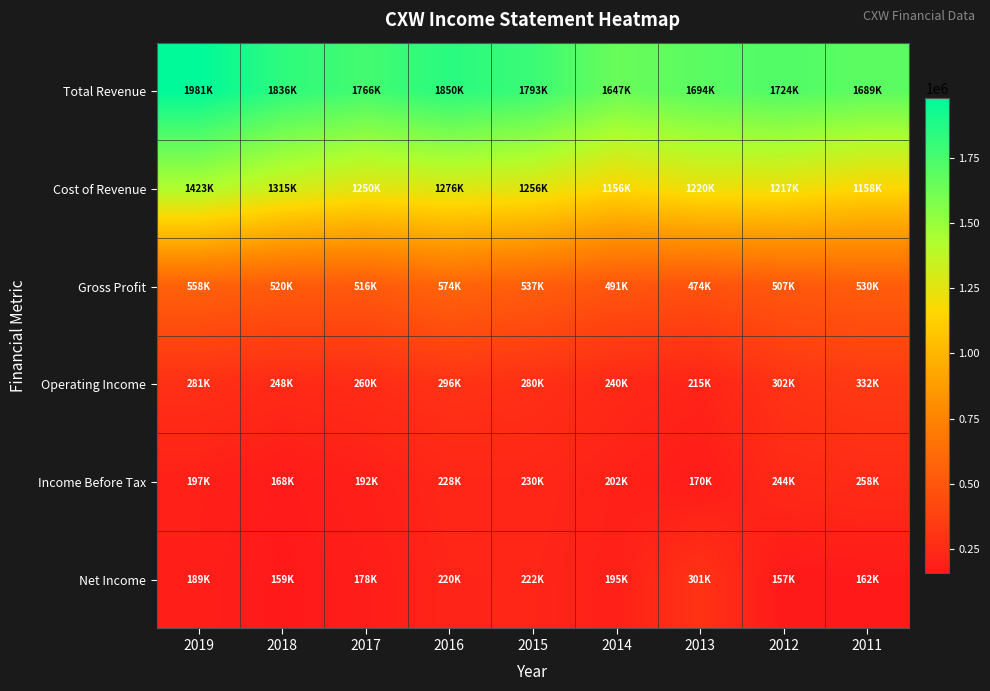

Rank the series at 2016 from highest to lowest value.

Total Revenue, Cost of Revenue, Gross Profit, Operating Income, Income Before Tax, Net Income